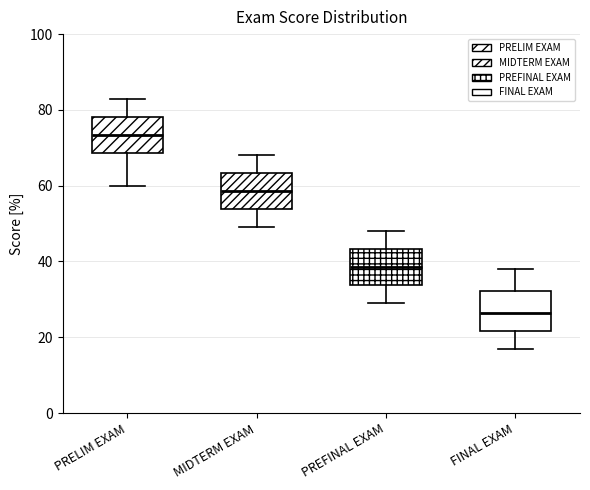

Which box has the highest median line?

PRELIM EXAM